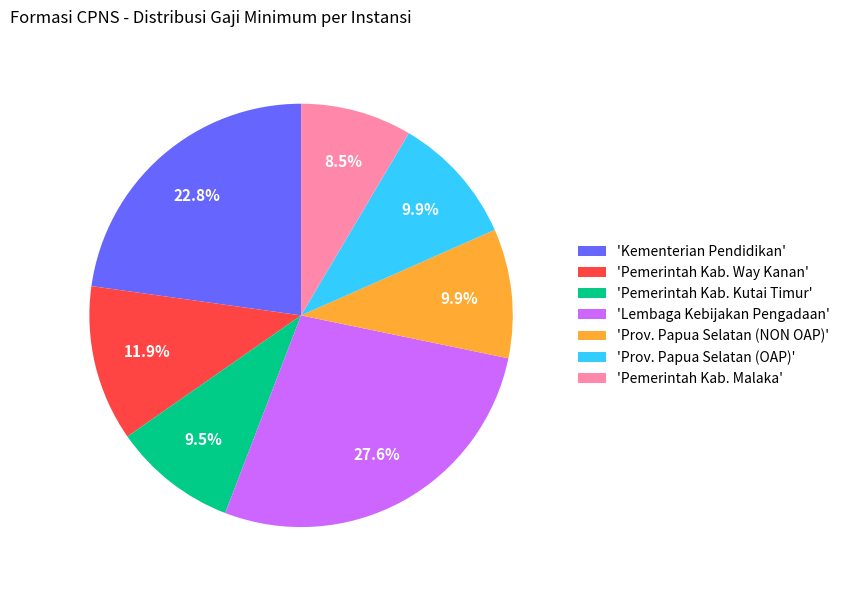

Is there a majority slice in this chart?

No